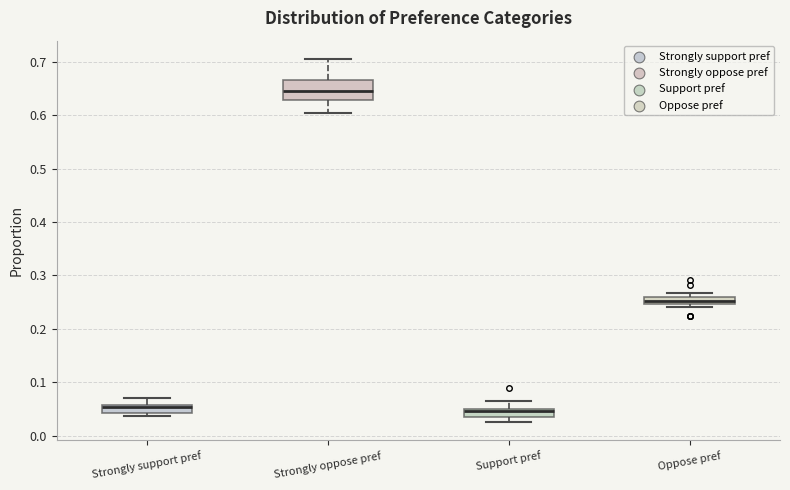

Where is the upper edge of the box for Oppose pref on the y-axis? The values are not printed on the chart, so give them approximately, as read against the axis.

0.26